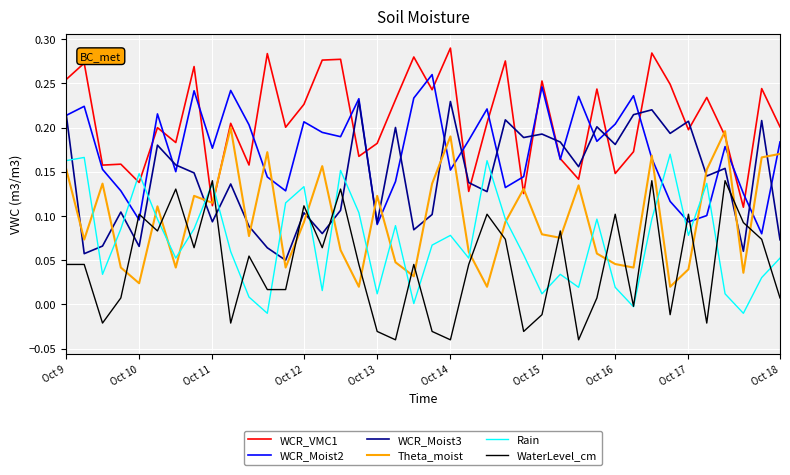

Which series has the largest total across all categories?

WCR_VMC1